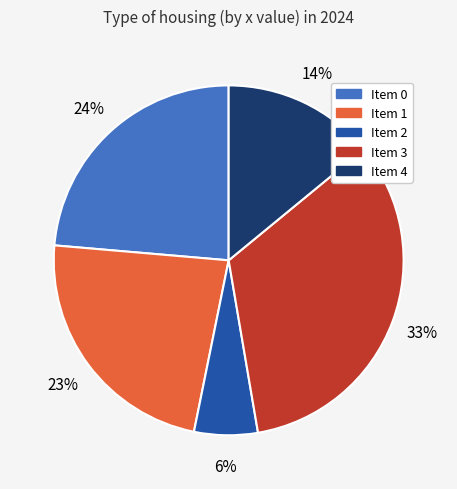

Is there a majority slice in this chart?

No